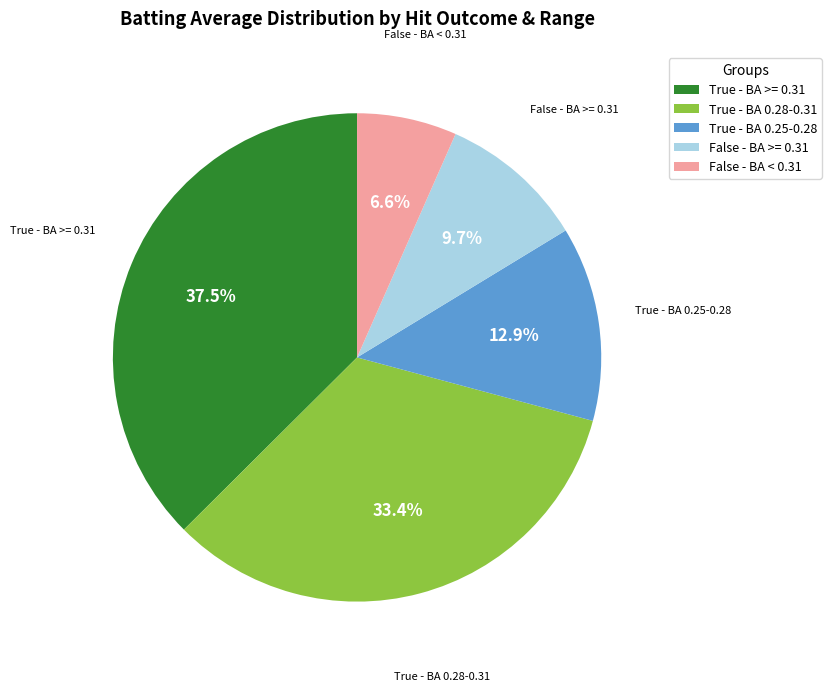

What is the largest slice in the pie chart?

True - BA >= 0.31